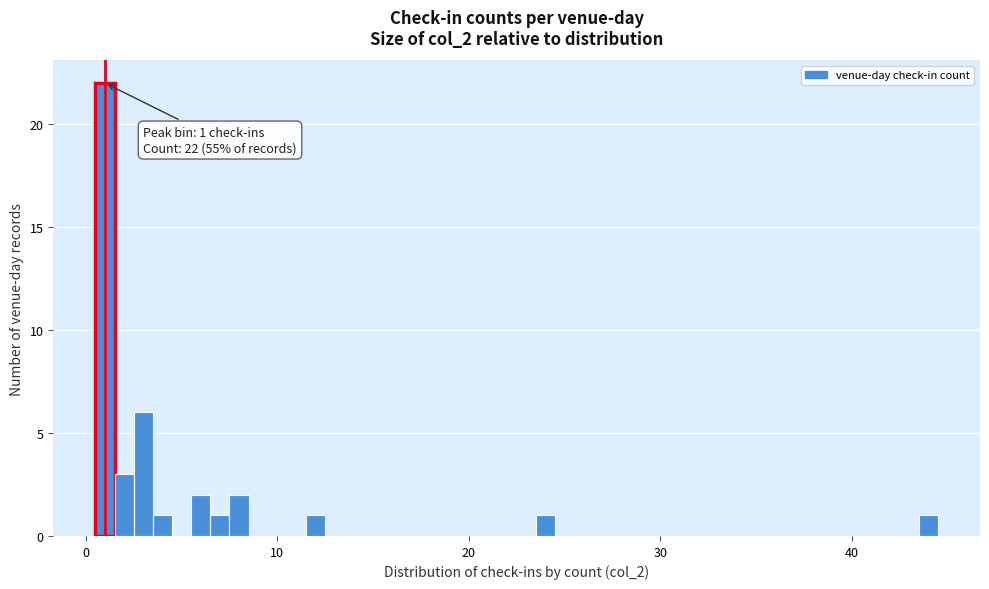

Read against the x-axis, roughly where is the centre of the tallest bar?

1